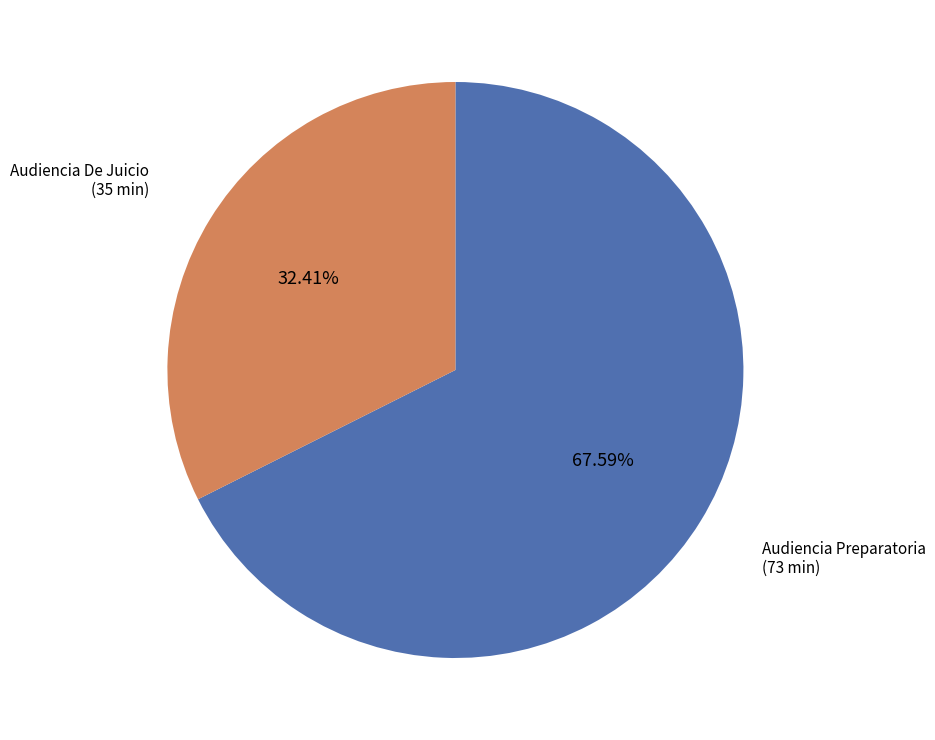

Is there any slice that represents more than half of the pie?

Yes